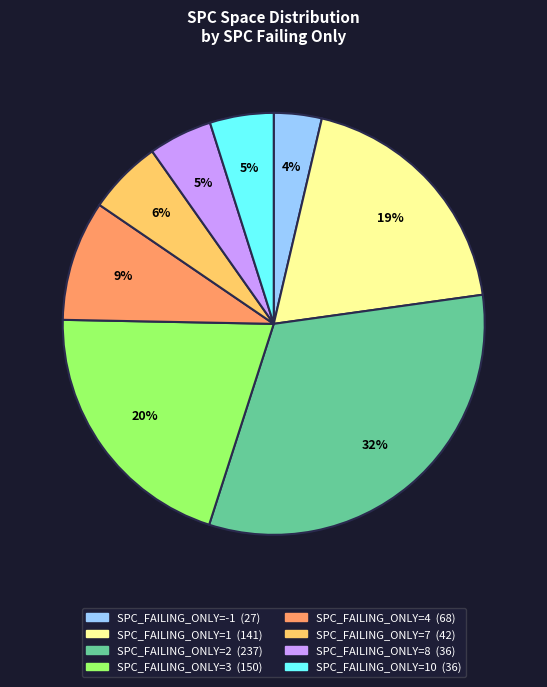

To the nearest percent, what is the difference between the largest and smallest slice percentages?

28%